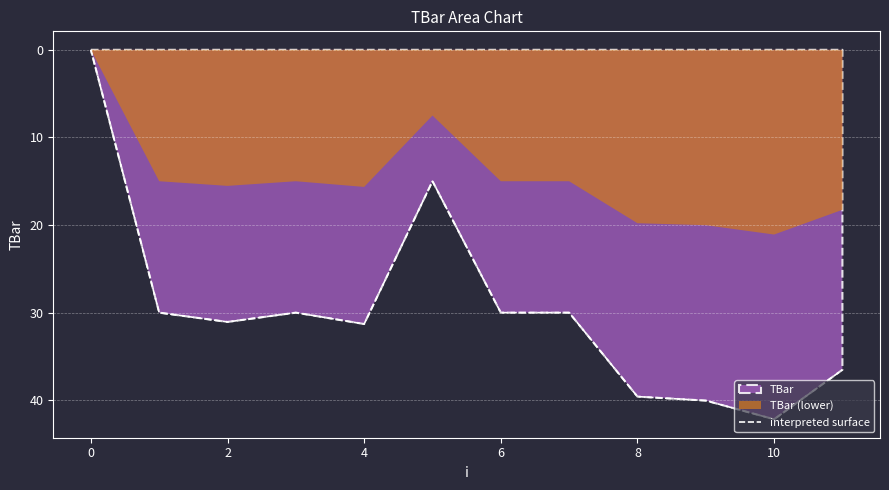

The value of interpreted surface at 4 is 45.7. True or false?

False